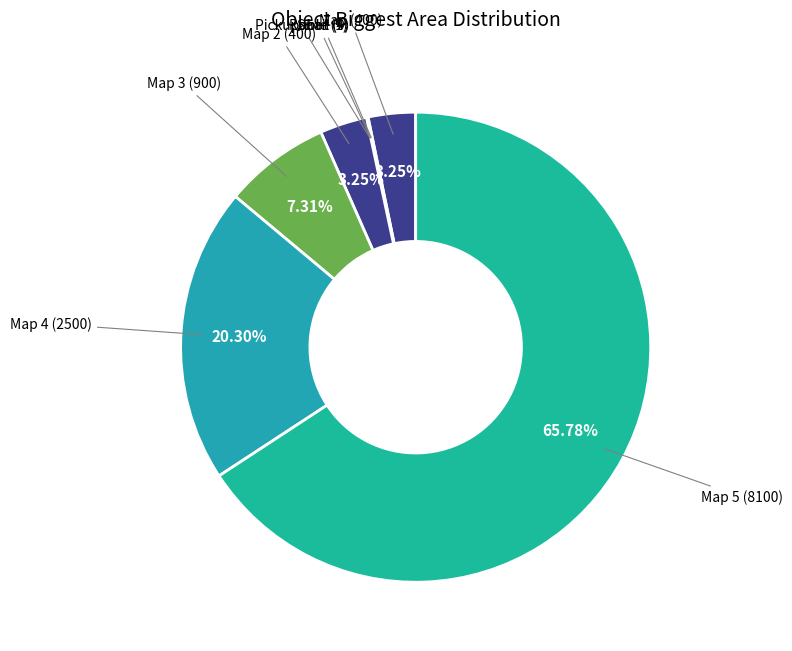

What is the majority slice?

Map 5